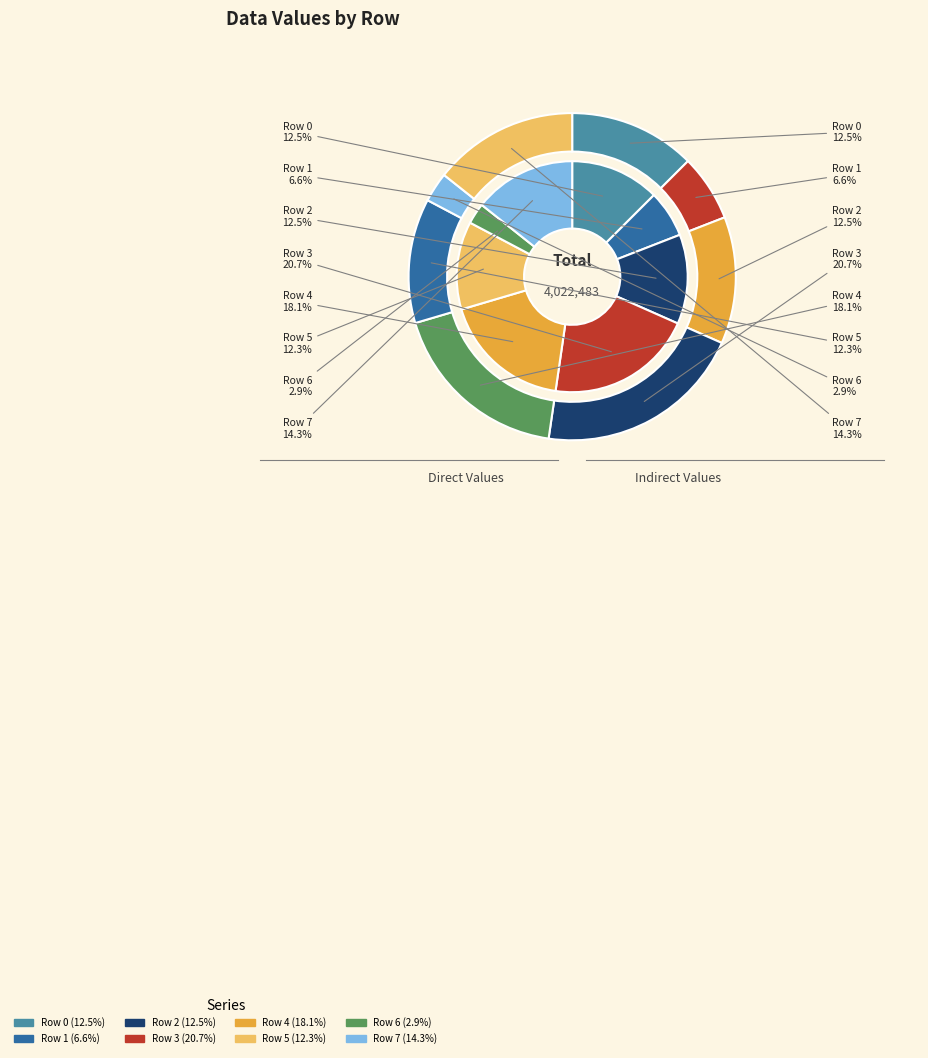

The Row 4 slice represents 18% of the pie. True or false?

True